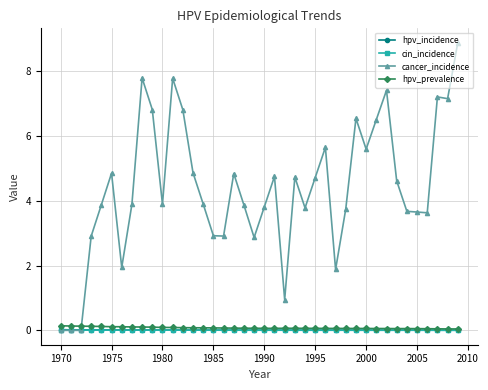

True or false: hpv_incidence has more than 0 points higher than both neighbors.

True